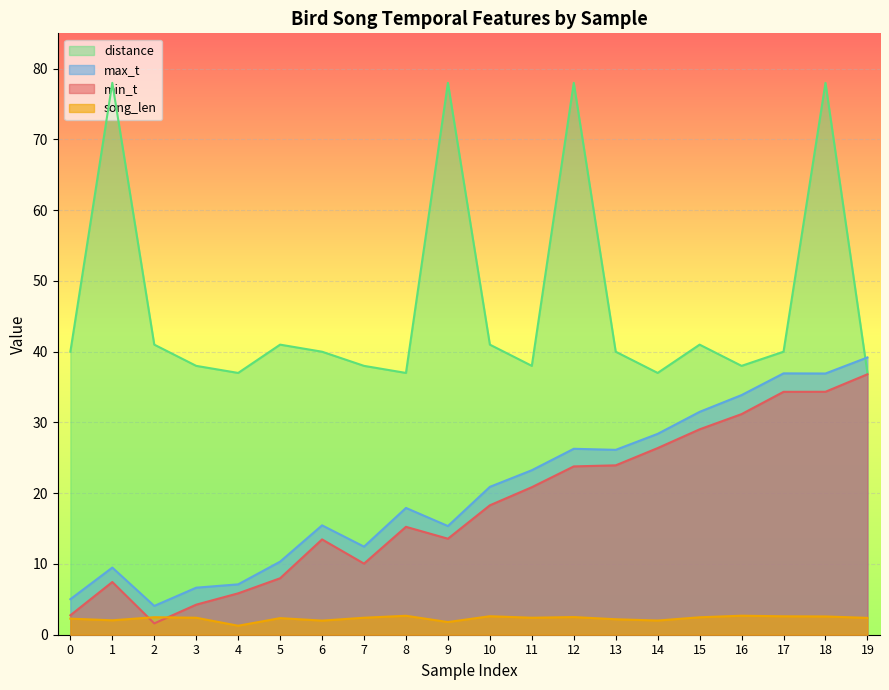

Rank the series by their maximum value, from lowest to highest.

song_len, min_t, max_t, distance